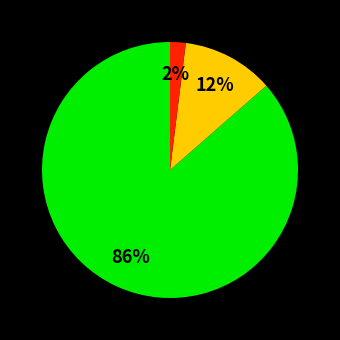

To the nearest percent, what is the average slice percentage?

33%